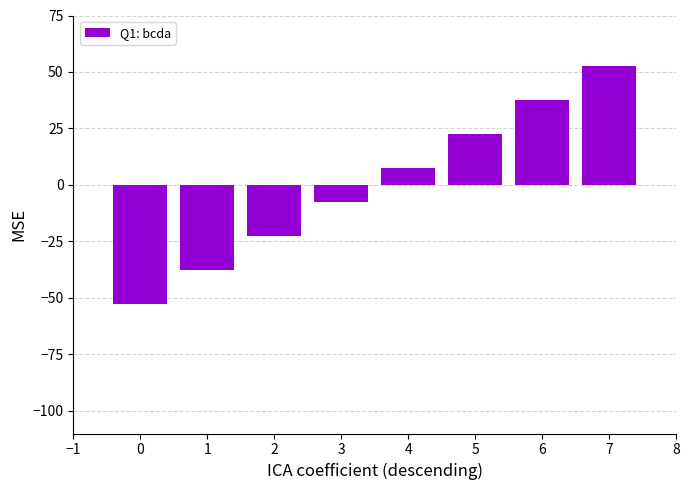

List the labels in order of value, smallest first.

0, 1, 2, 3, 4, 5, 6, 7